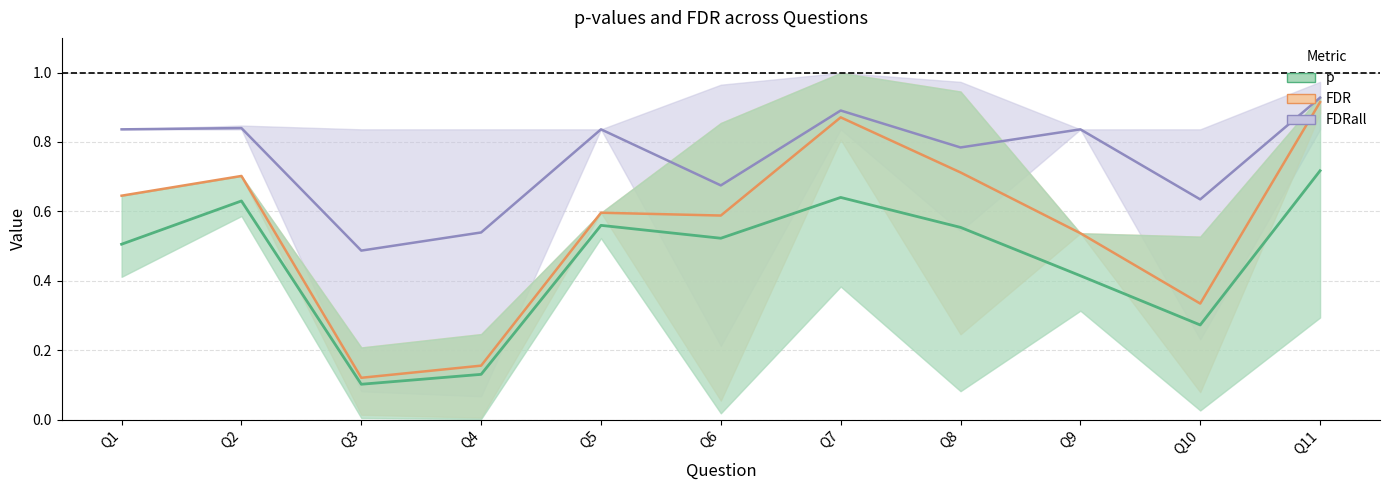

What is the difference between the maximum and minimum values in the FDR series?

0.8